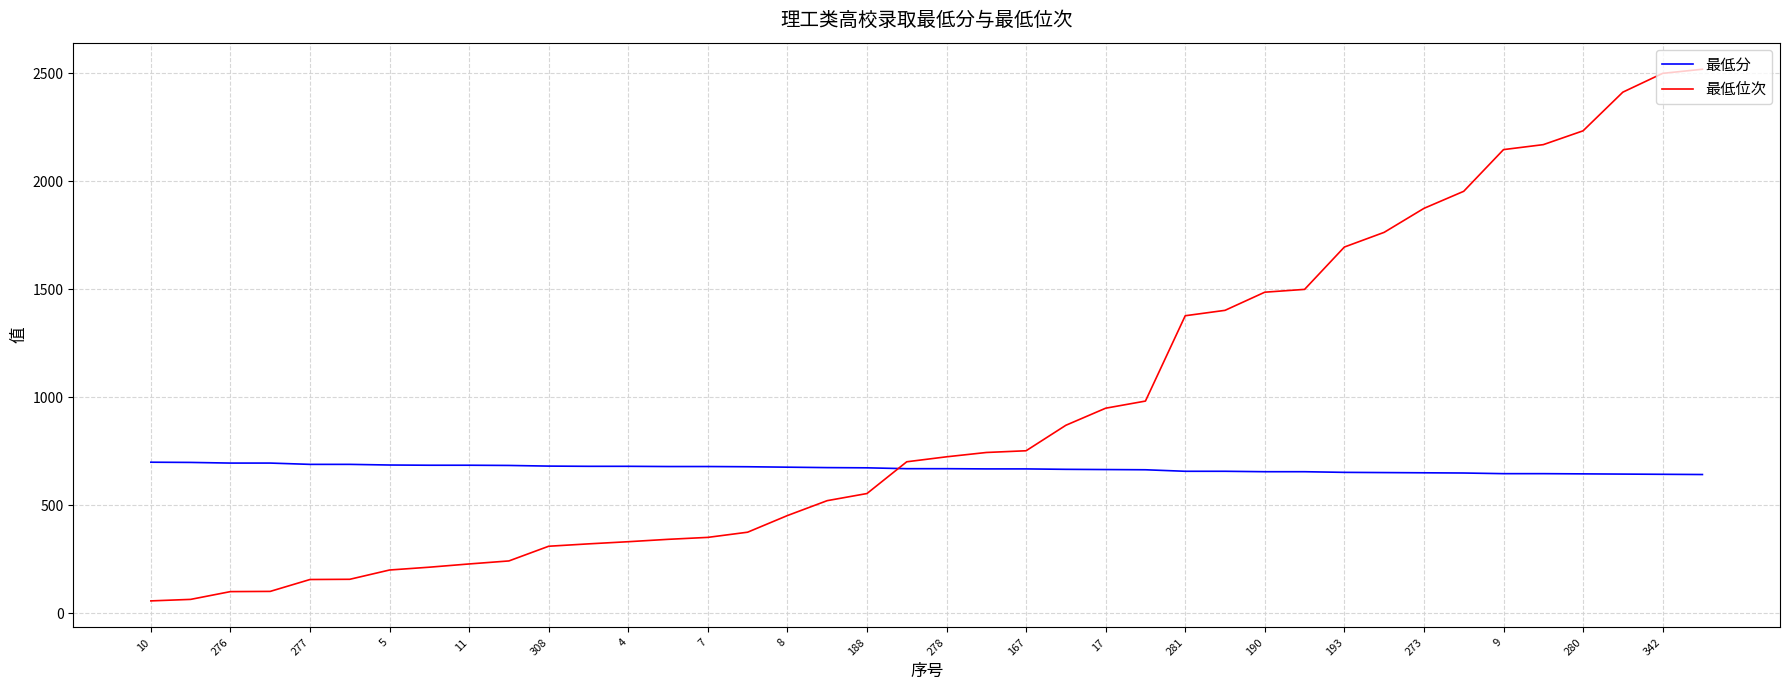

Rank the series by their average value, from highest to lowest.

最低位次, 最低分